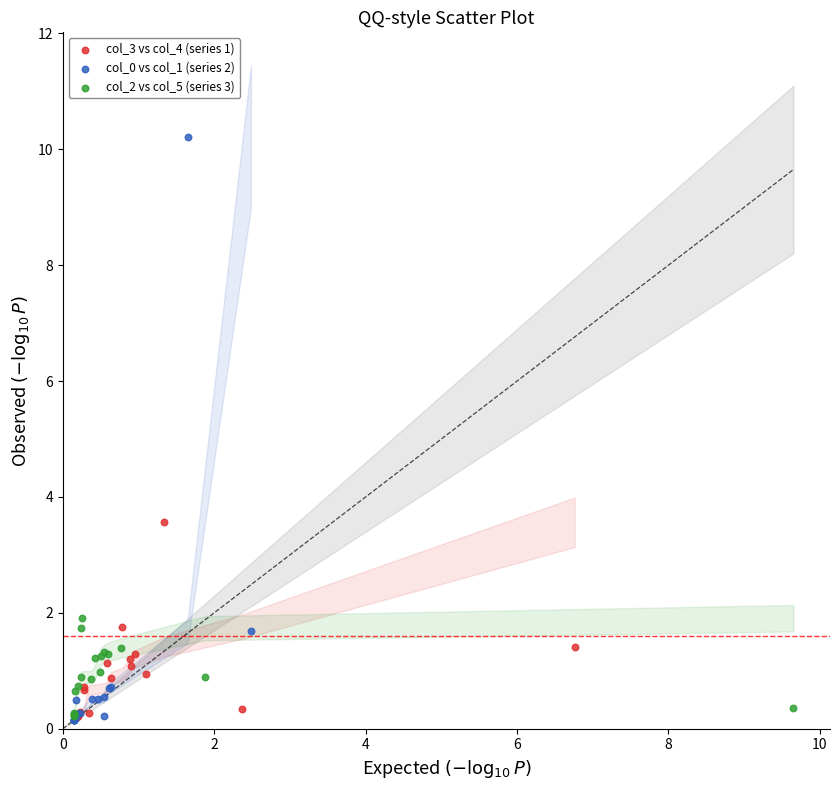

Which series has the widest spread of Y values?

col_0 vs col_1 (series 2)